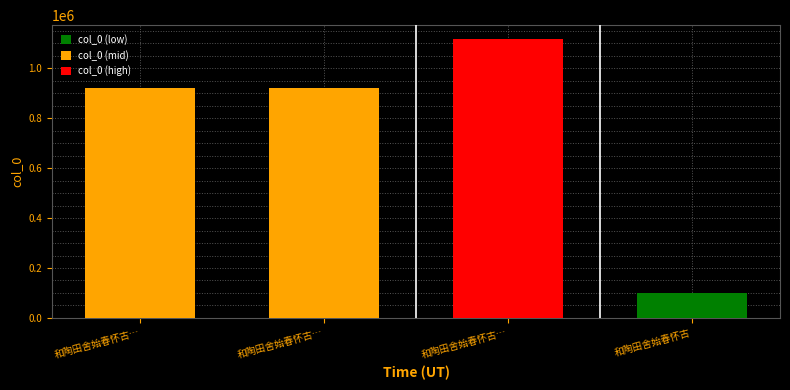

What is the difference between the values at 和陶田舍始春怀古… and 和陶田舍始春怀古…?

1